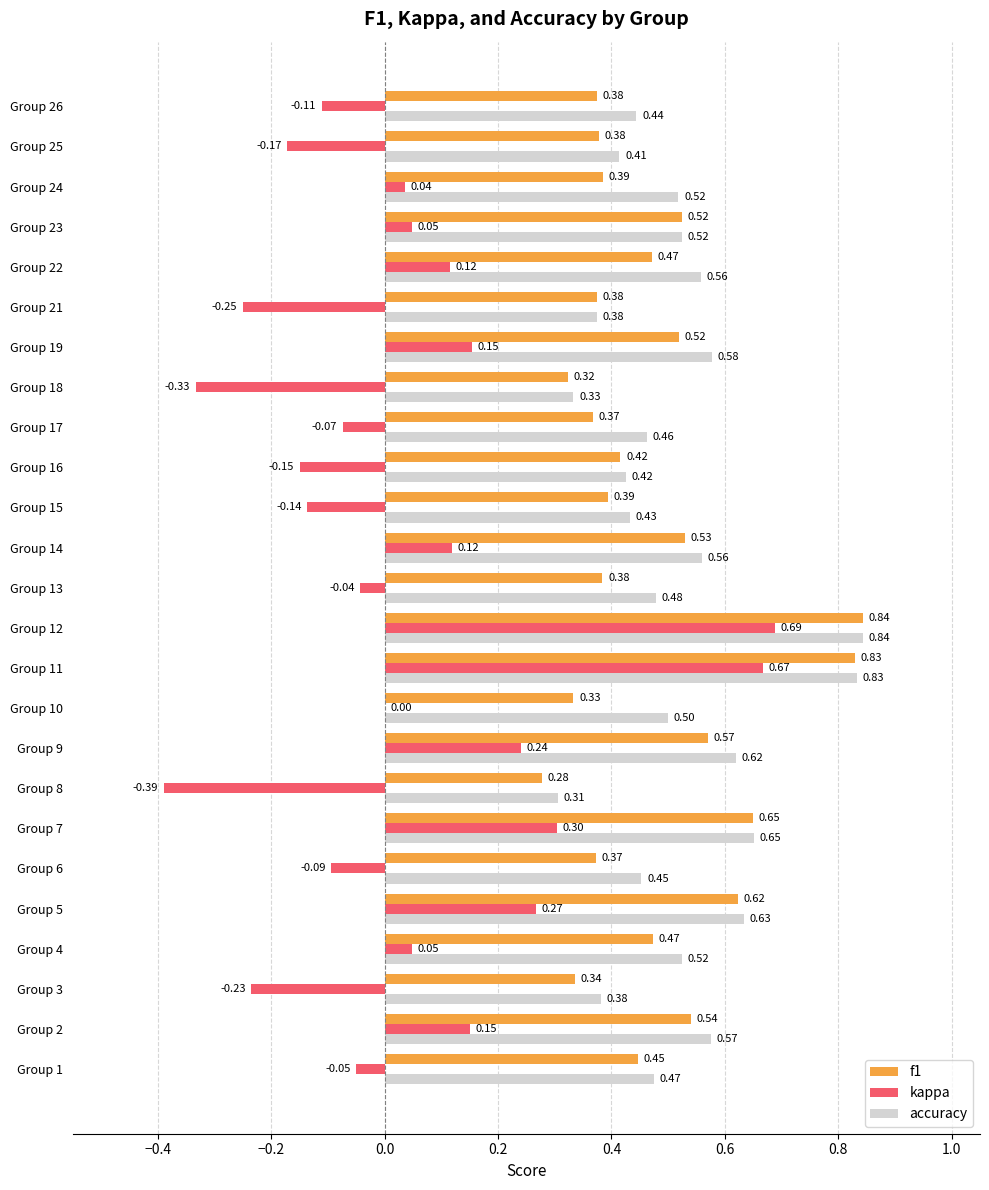

What is the sum of the f1 values at Group 2 and Group 18?

0.9